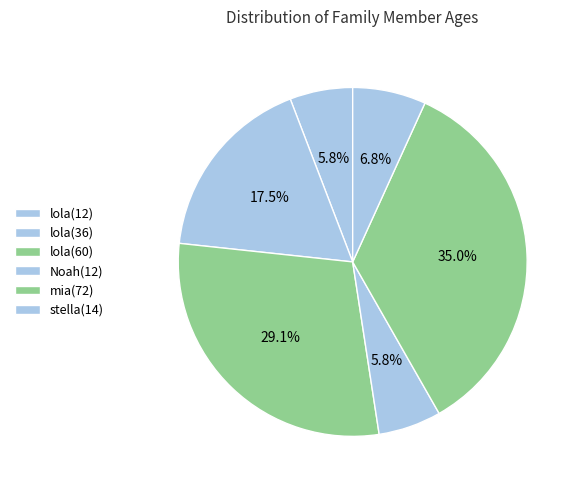

Count the number of slices in the pie.

6